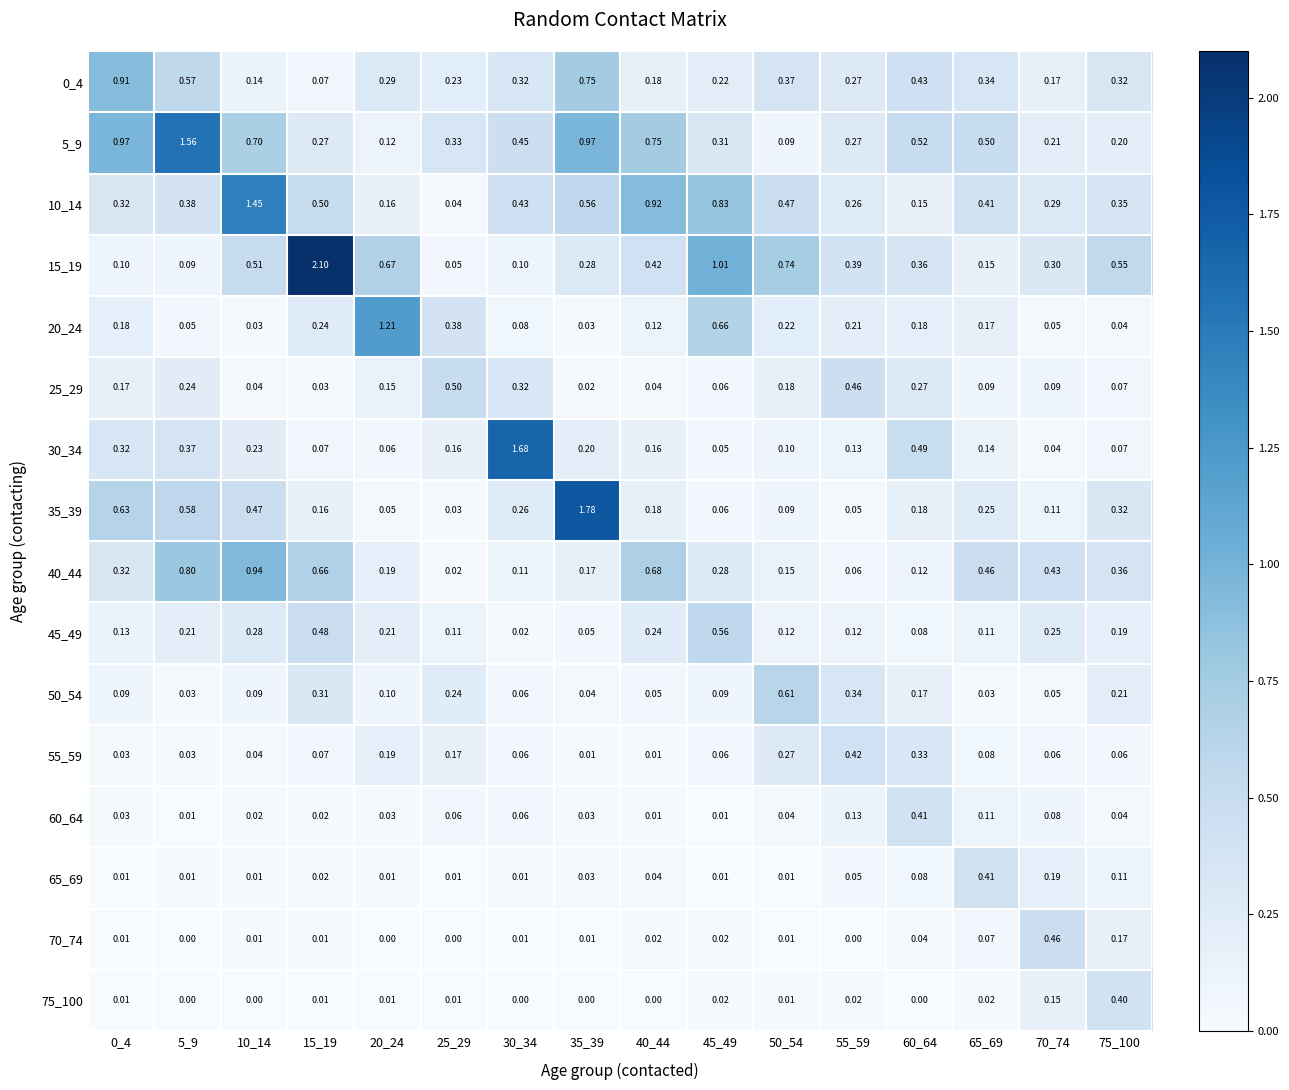

Count the number of categories in the chart.

16